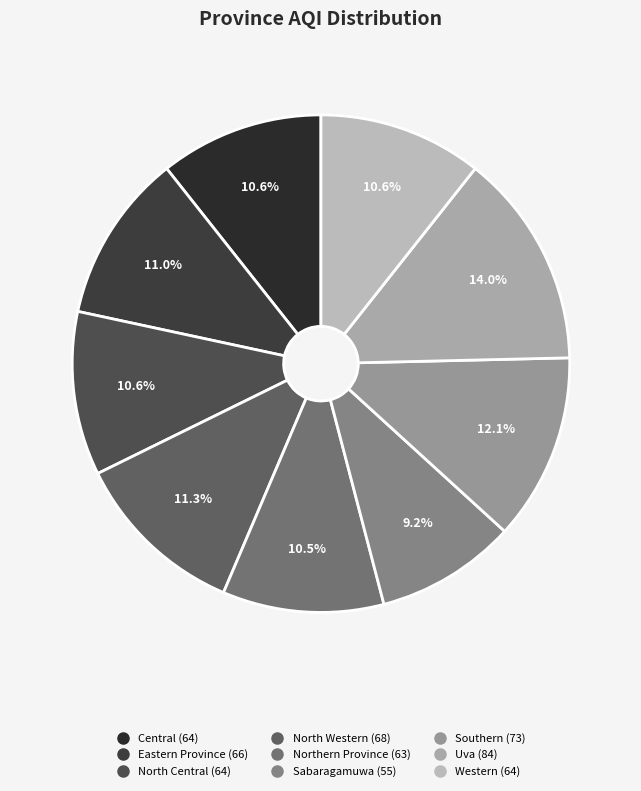

What percentage is the Uva slice, to the nearest percent?

14%